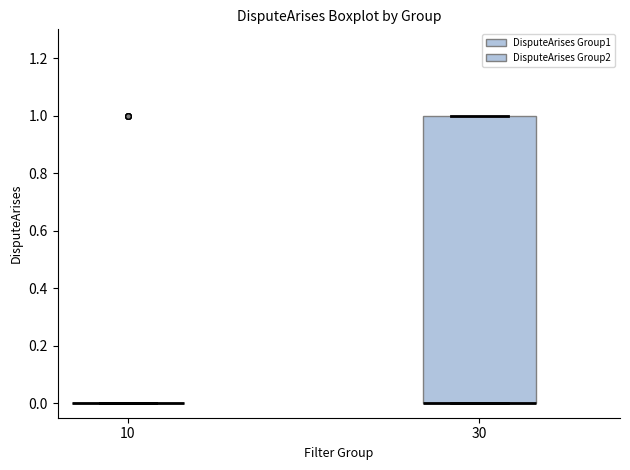

Reading left to right, read every box against the y-axis: the position of its median line, the range the box covers, and the ends of its whiskers. The values are not printed on the chart, so give them approximately, as read against the axis.

10: box collapsed to a line at 0, whiskers 0 to 0
30: median 0 (drawn on the box's lower edge), box 0 to 1, whiskers 0 to 1